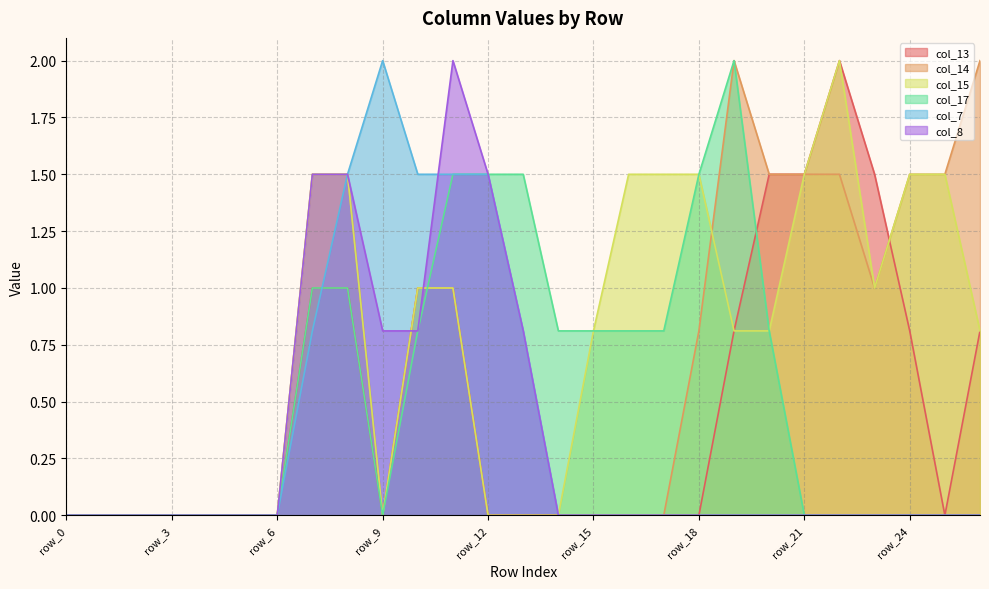

Which series has the largest total across all categories?

col_15